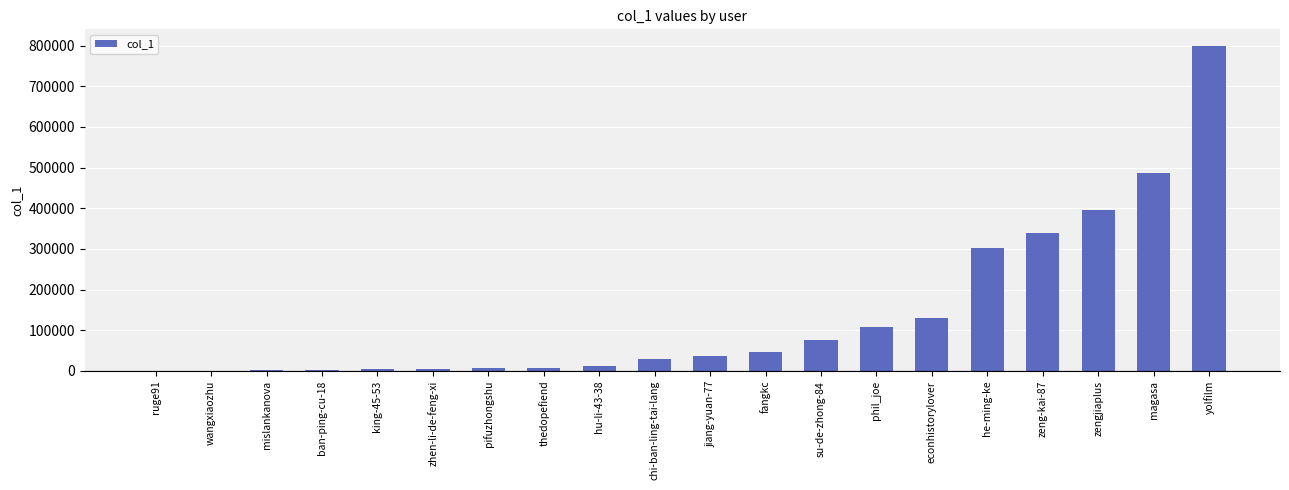

The chart shows a value of 30071 at chi-ban-ling-tai-lang. True or false?

True